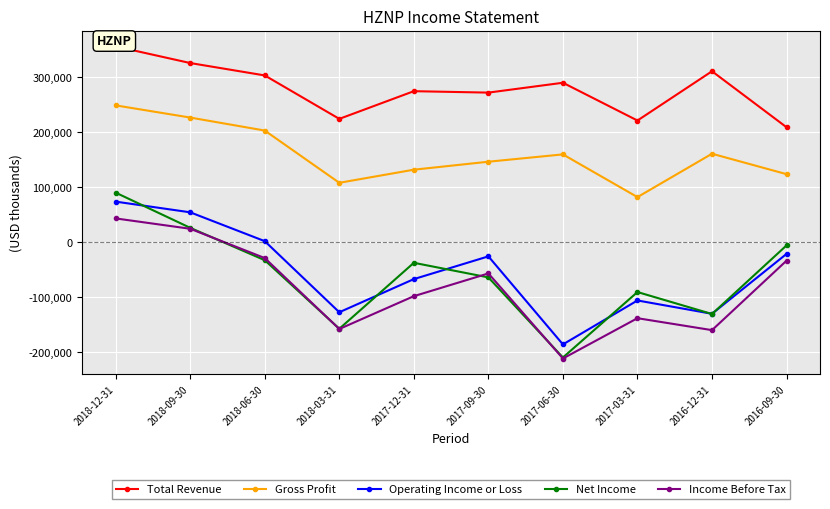

What position from the right is 2017-06-30?

4